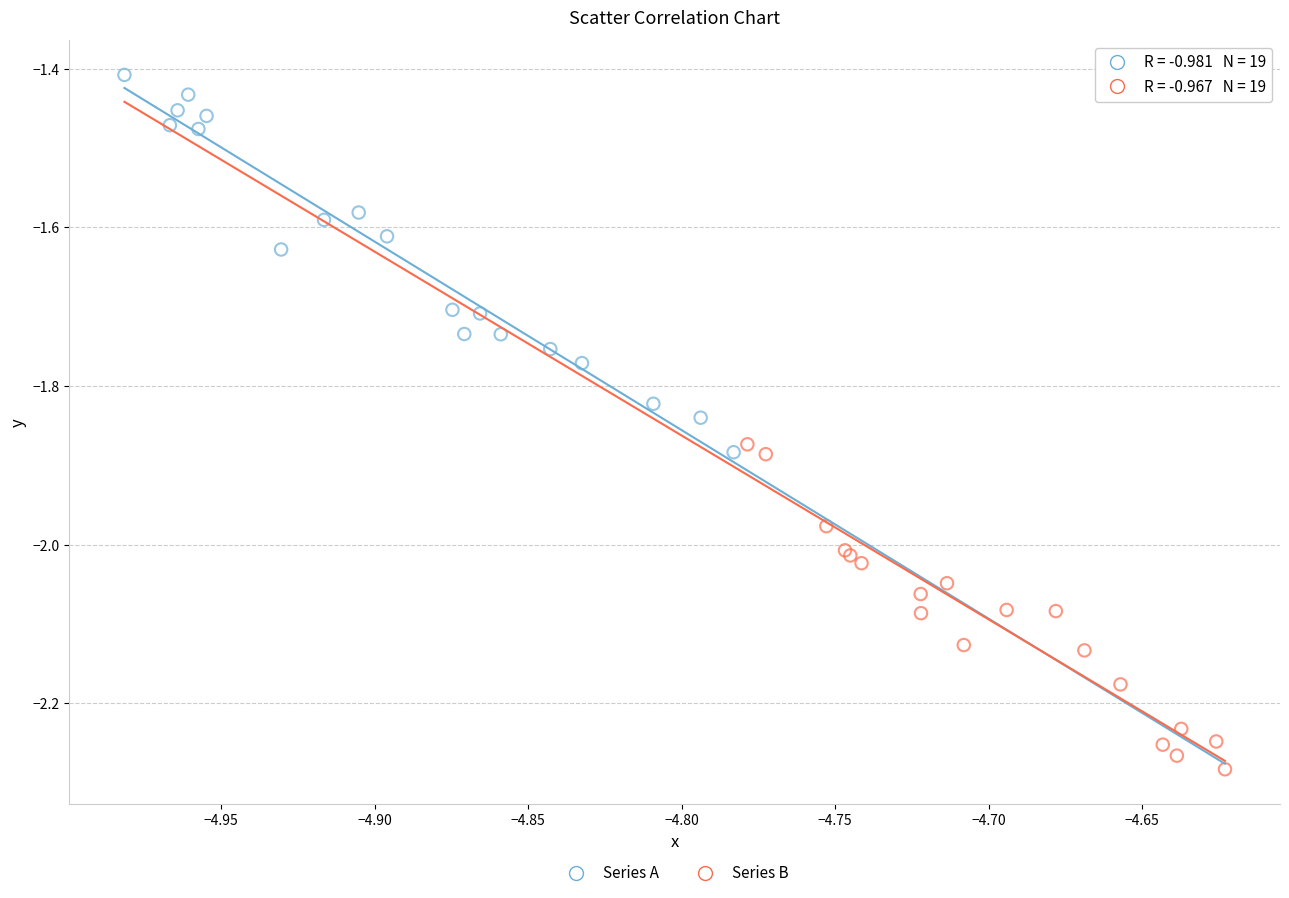

Which series has the widest spread of Y values?

Series A